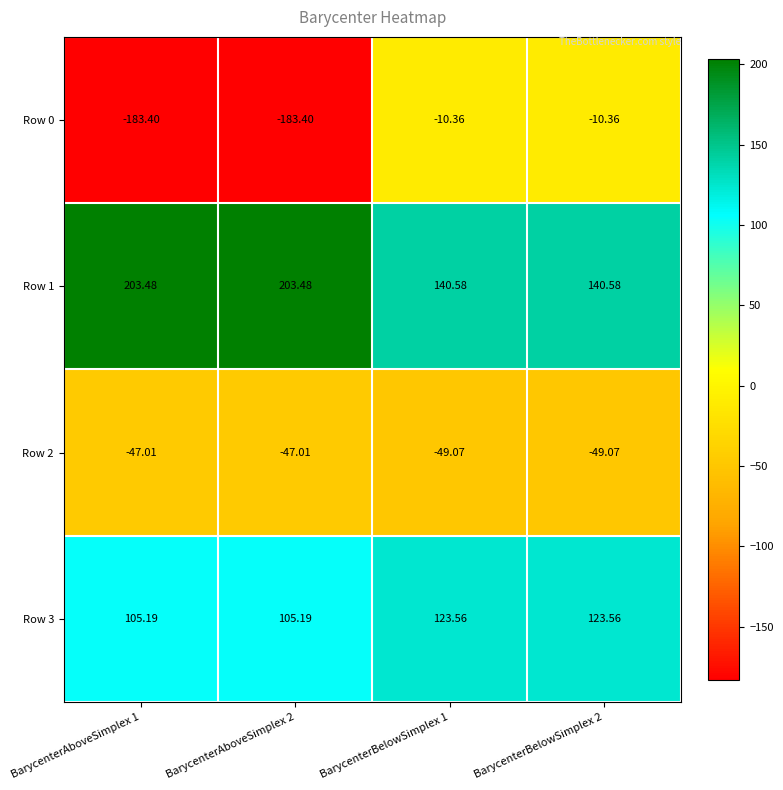

Rank the series at BarycenterBelowSimplex 1 from lowest to highest value.

Row 2, Row 0, Row 3, Row 1